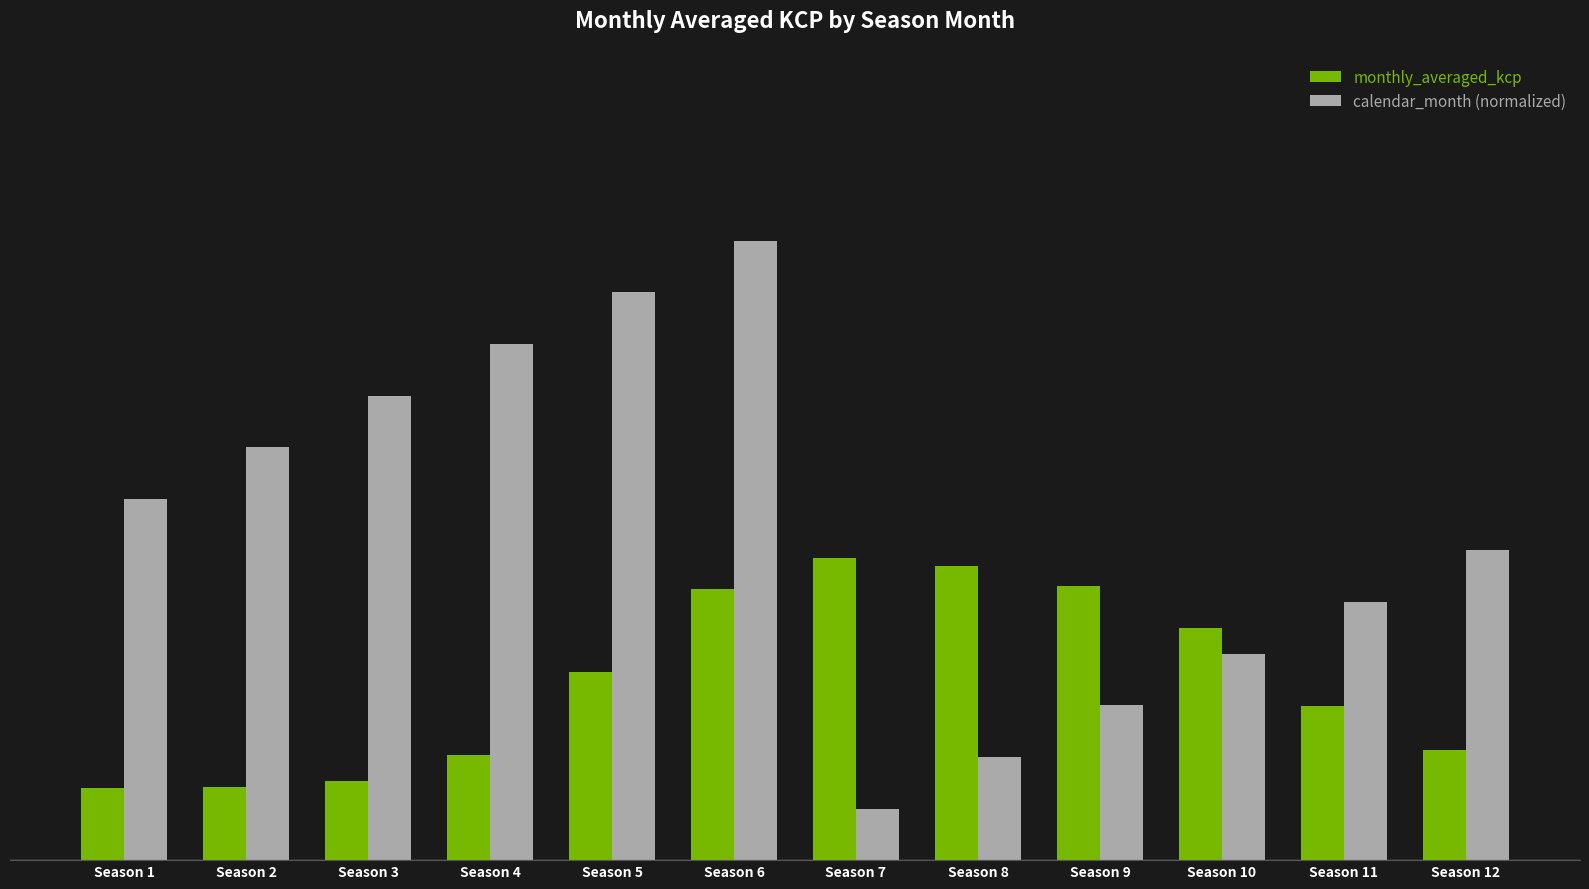

What are all the series names shown in the legend?

monthly_averaged_kcp, calendar_month (normalized)